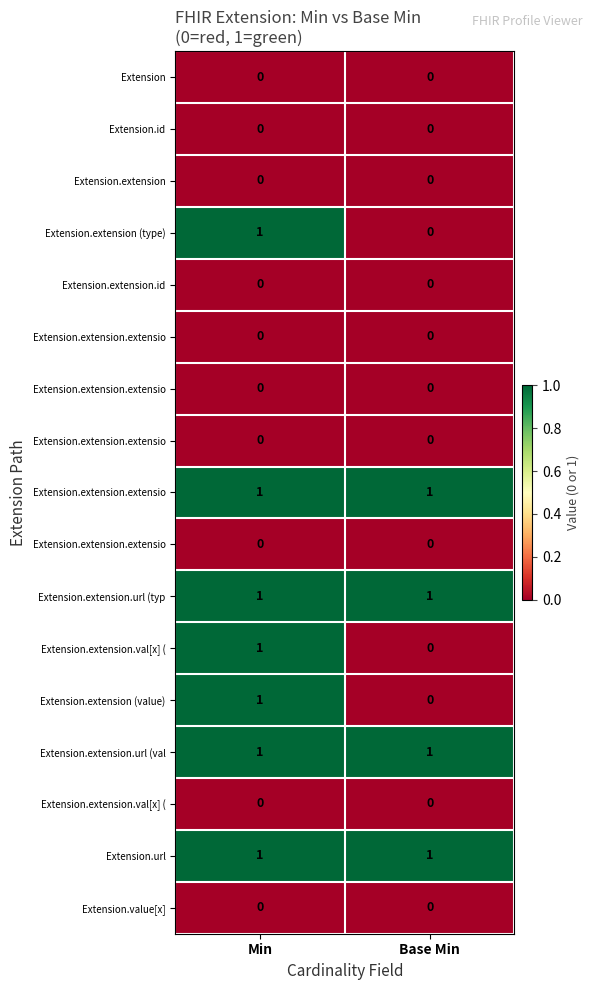

At which category is the sum across all series the highest?

Min